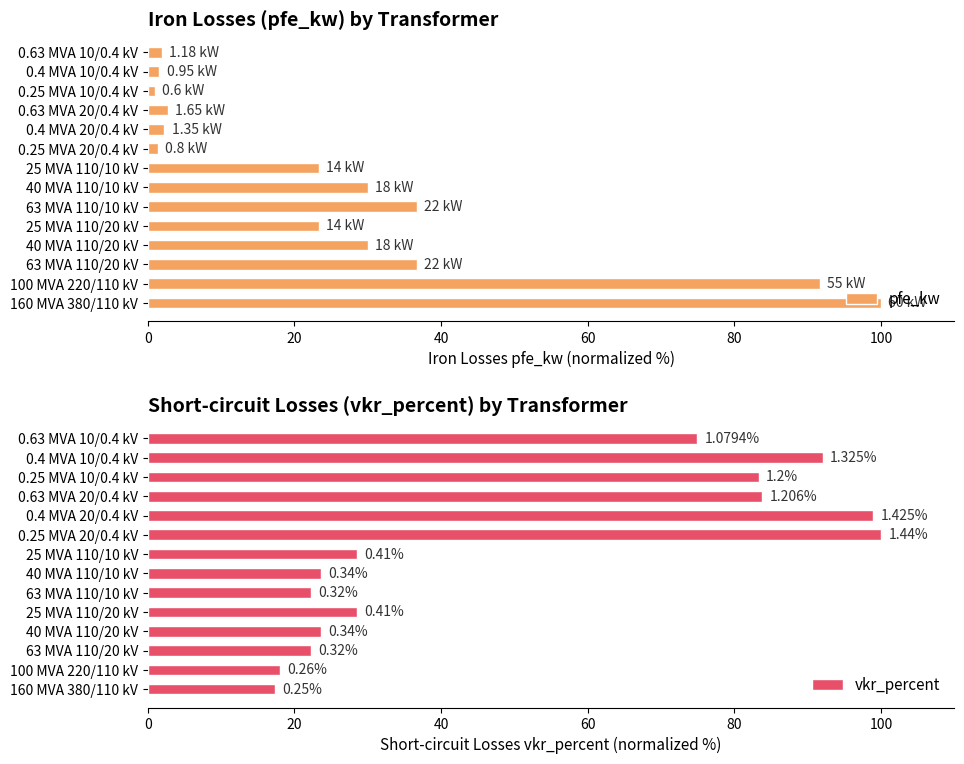

What is the difference between the second highest and minimum values in the pfe_kw series?

90.7